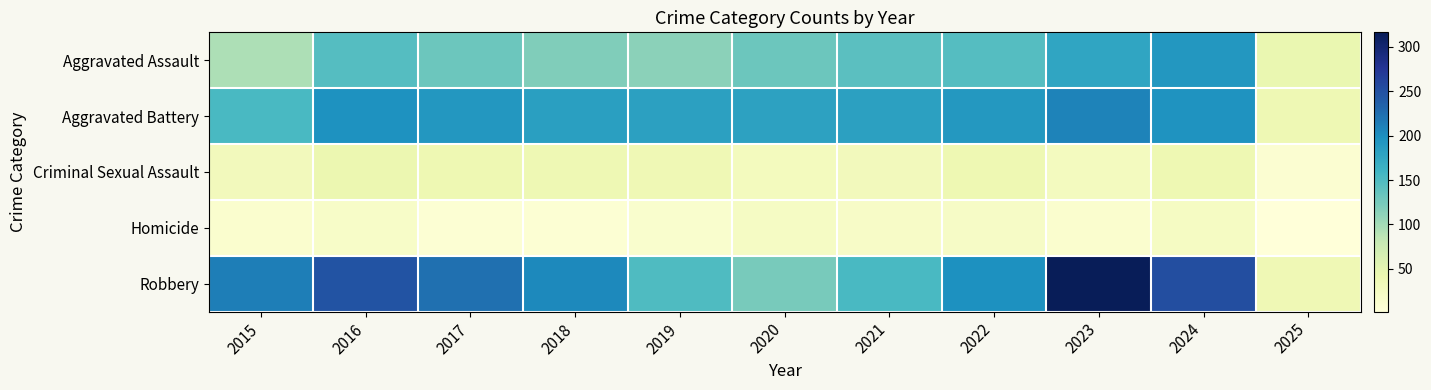

Which series has the widest spread of values?

Robbery